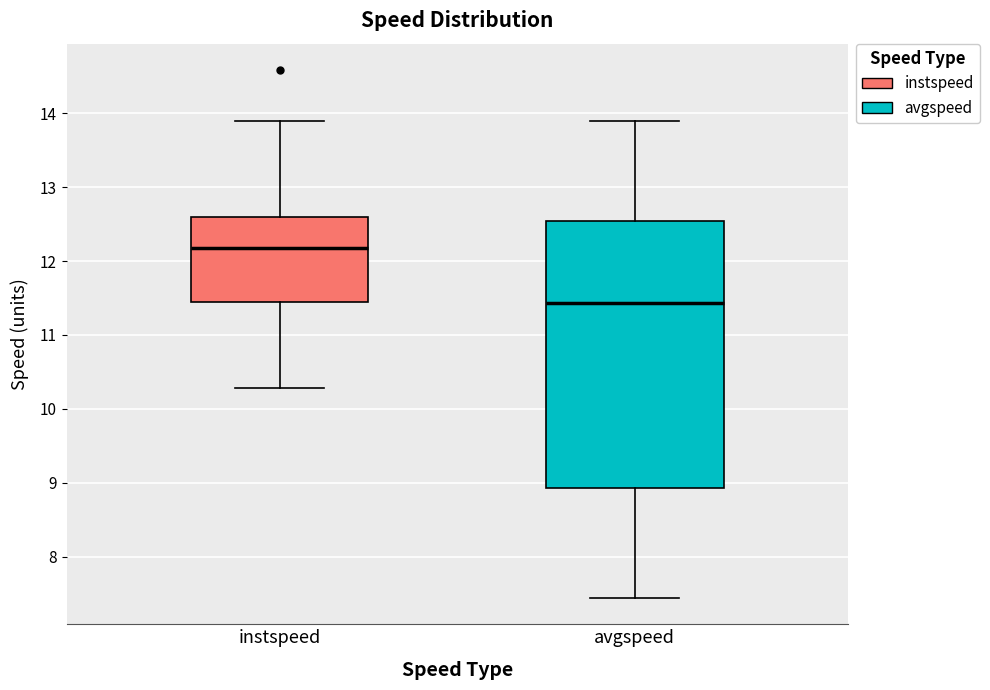

Reading left to right, read every box against the y-axis: the position of its median line, the range the box covers, and the ends of its whiskers. The values are not printed on the chart, so give them approximately, as read against the axis.

instspeed: median 12.2, box 11.4 to 12.6, whiskers 10.3 to 13.9
avgspeed: median 11.4, box 8.9 to 12.5, whiskers 7.4 to 13.9